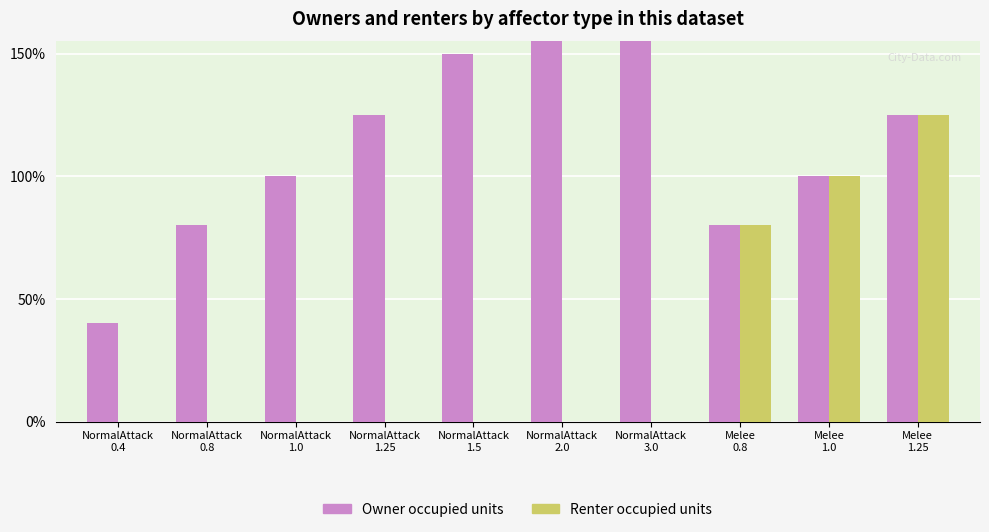

The Renter occupied units series shows -0.7 at NormalAttack
2.0. True or false?

False